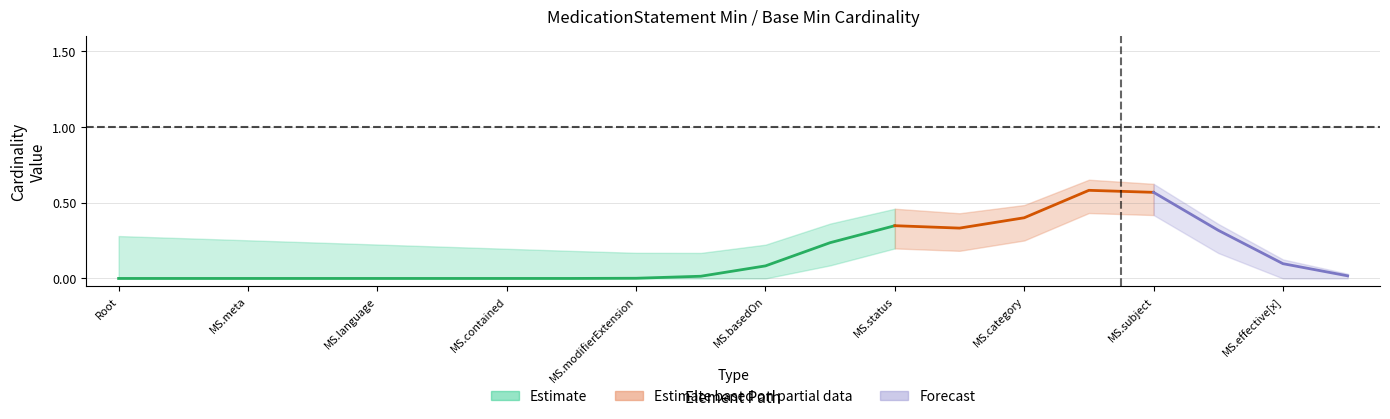

True or false: Min and Base Min intersect in this chart.

False